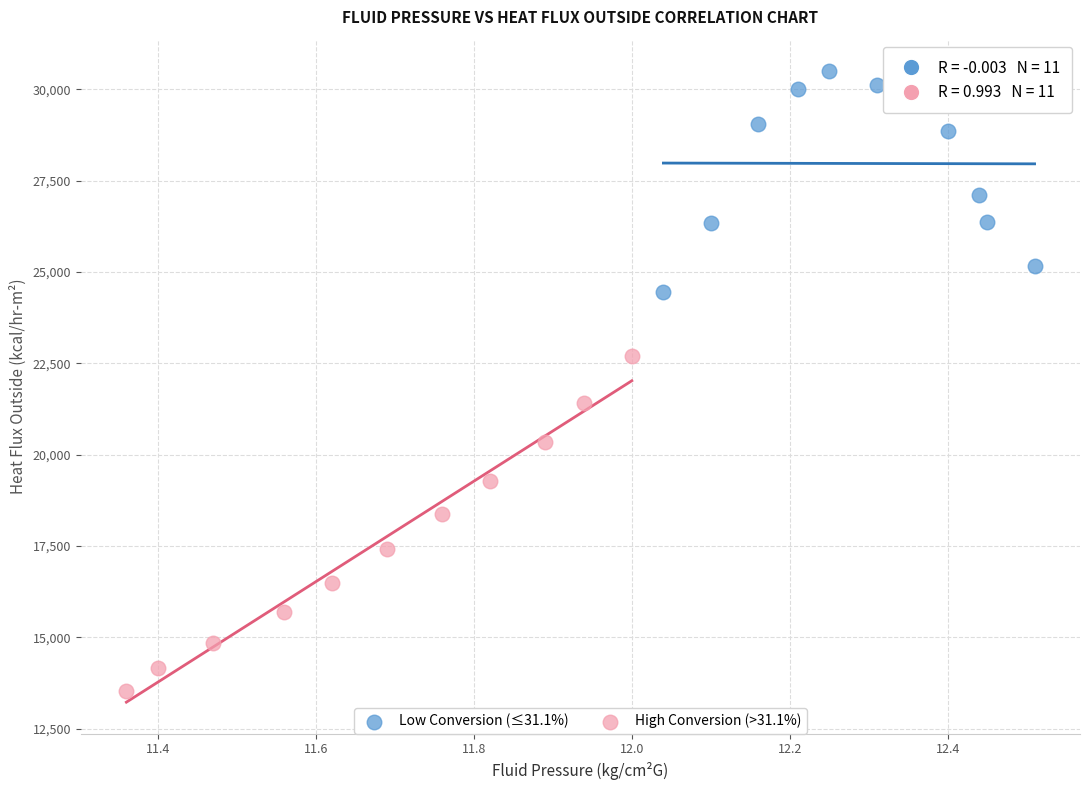

Which series reaches the minimum Y coordinate?

High Conversion (>31.1%)